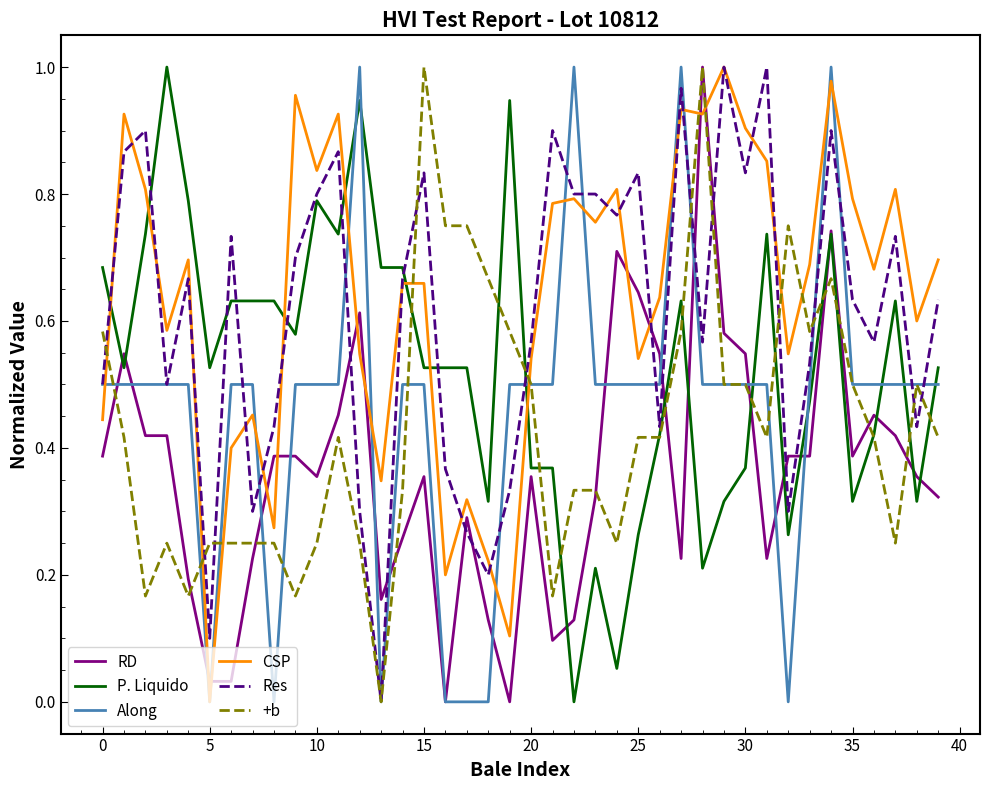

True or false: P. Liquido has a value of 0.3 at 10.

False